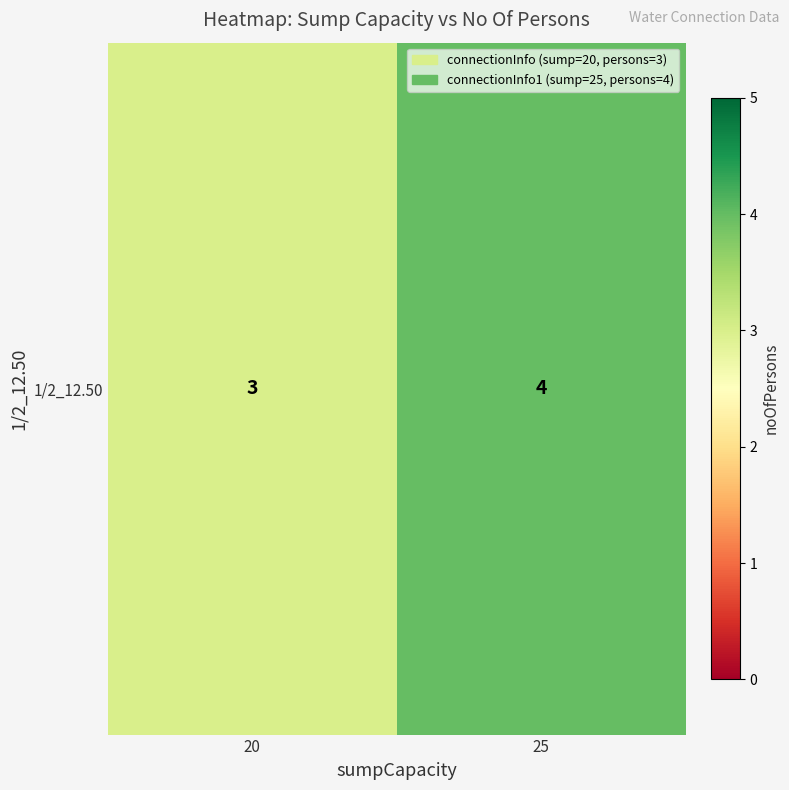

What value does the data have at 20?

3